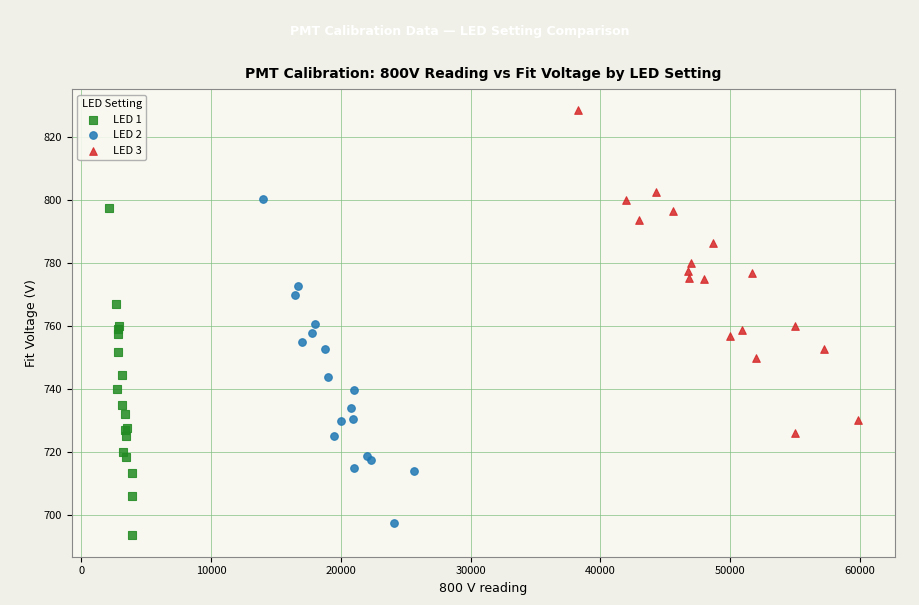

Which series reaches the maximum Y coordinate?

LED 3